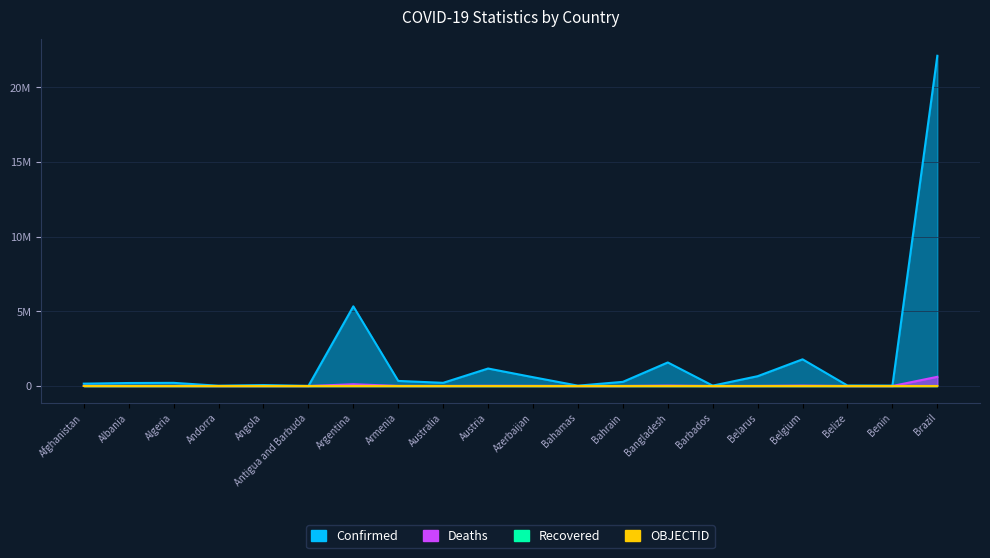

Reading left to right, extract all data points from this chart.

Confirmed: Afghanistan=157359	Albania=200173	Algeria=210723	Andorra=17426	Angola=65183	Antigua and Barbuda=4141	Argentina=5332629	Armenia=339578	Australia=213357	Austria=1170362	Azerbaijan=590113	Bahamas=22802	Bahrain=277721	Bangladesh=1576566	Barbados=25429	Belarus=656510	Belgium=1786444	Belize=30517	Benin=24863	Brazil=22105872
Deaths: Afghanistan=7309	Albania=3101	Algeria=6076	Andorra=131	Angola=1735	Antigua and Barbuda=117	Argentina=116597	Armenia=7631	Australia=2021	Austria=12553	Azerbaijan=7884	Bahamas=677	Bahrain=1394	Bangladesh=27983	Barbados=231	Belarus=5098	Belgium=27072	Belize=578	Benin=161	Brazil=614964
OBJECTID: Afghanistan=1	Albania=2	Algeria=3	Andorra=4	Angola=5	Antigua and Barbuda=6	Argentina=7	Armenia=8	Australia=9	Austria=17	Azerbaijan=18	Bahamas=19	Bahrain=20	Bangladesh=21	Barbados=22	Belarus=23	Belgium=24	Belize=36	Benin=37	Brazil=42